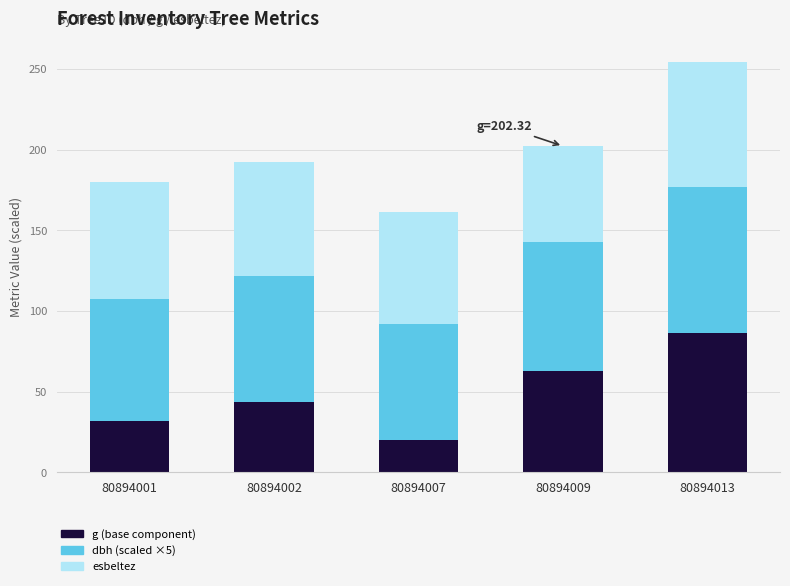

How many categories are shown in the chart?

5